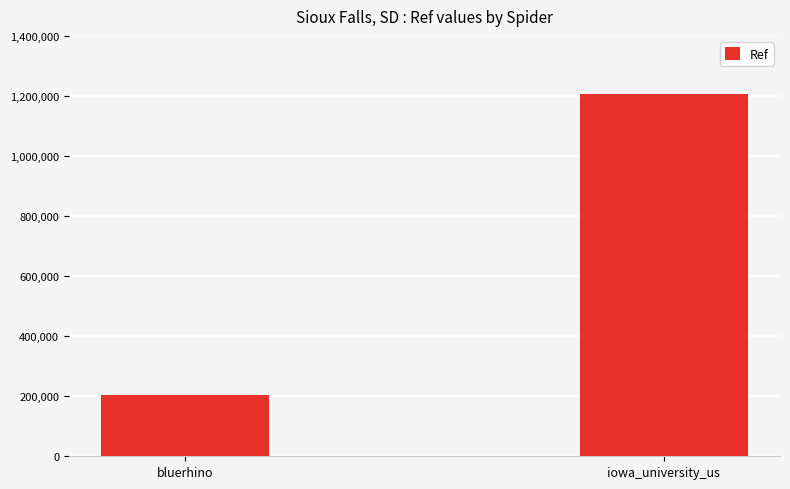

What is the minimum value shown in the chart?

204156